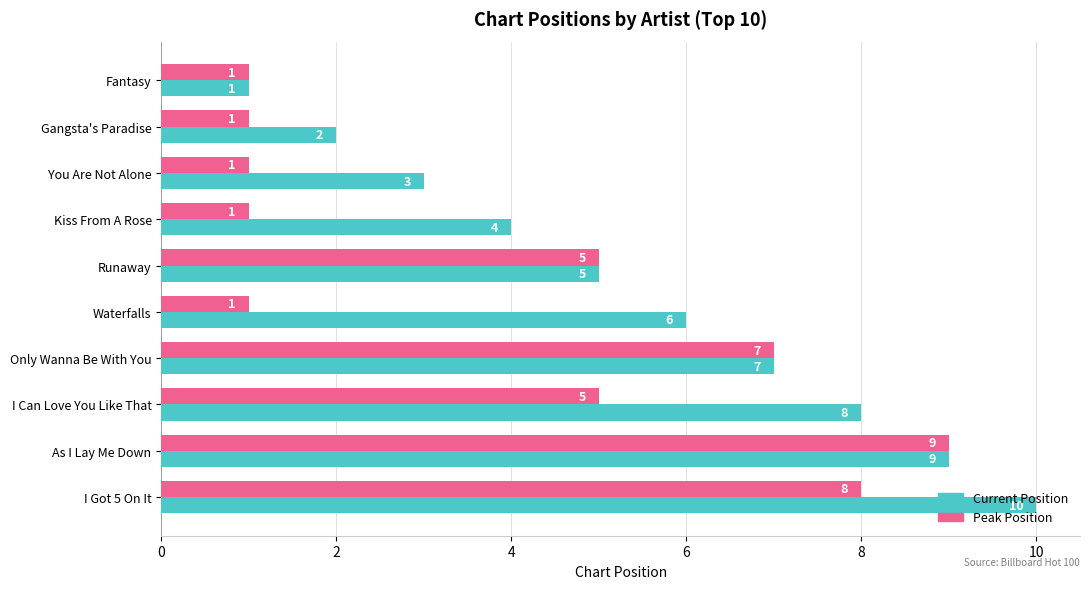

At which label is Current Position closest to 5?

Runaway